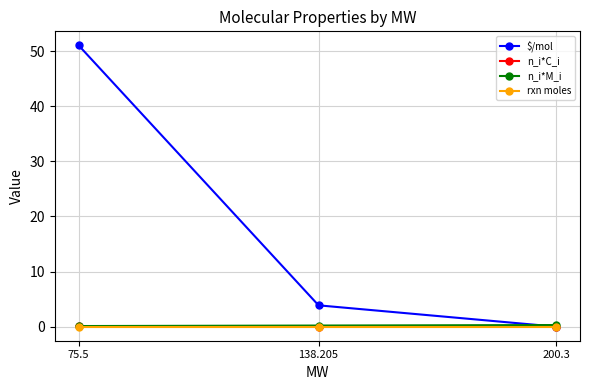

List the labels in order of $/mol value, largest first.

75.5, 138.205, 200.3